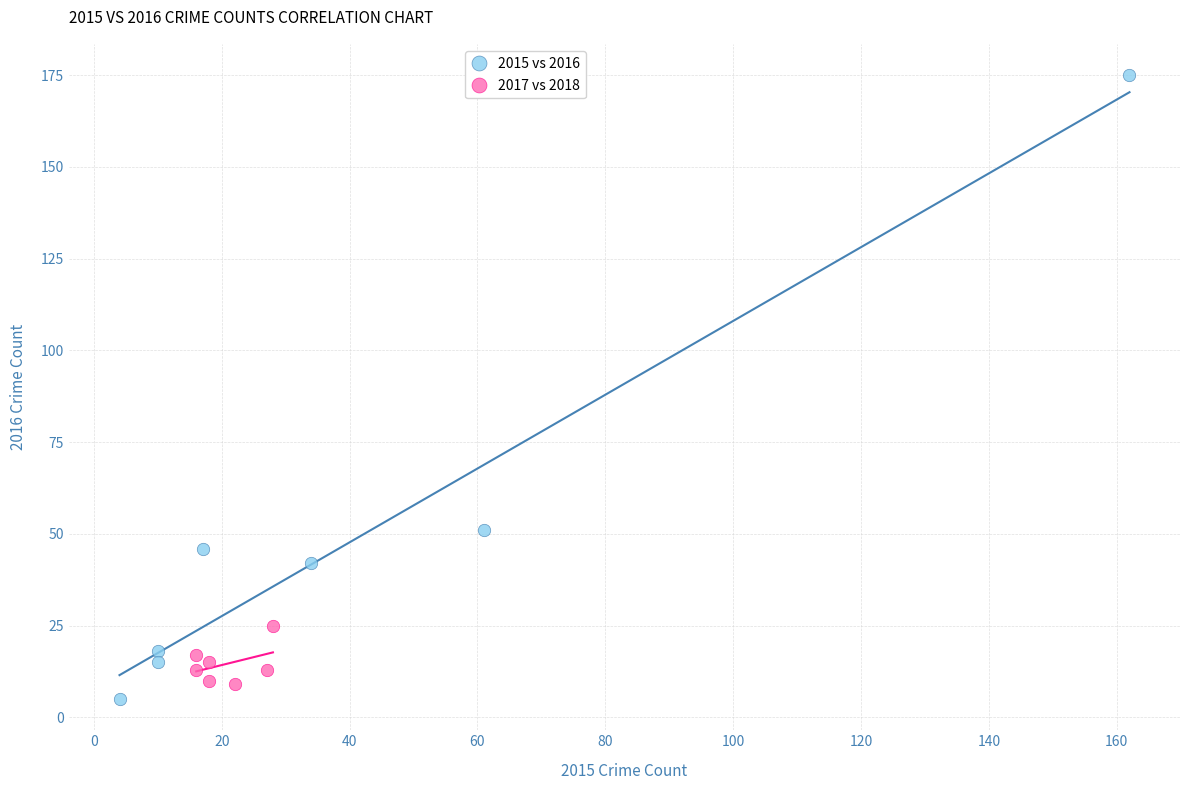

Which series reaches the minimum Y coordinate?

2015 vs 2016